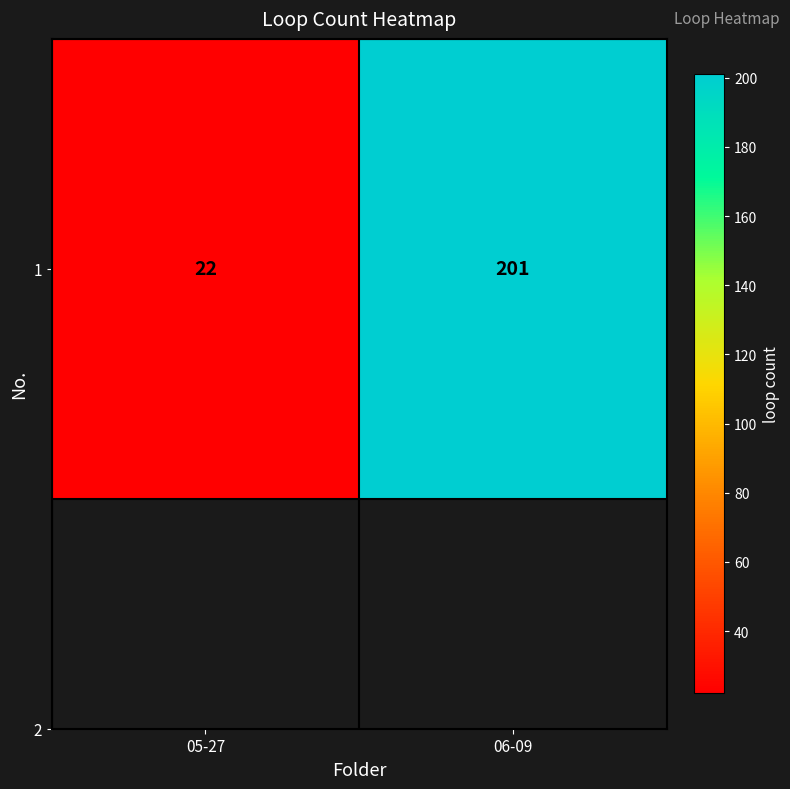

Rank the categories by value from lowest to highest.

05-27, 06-09